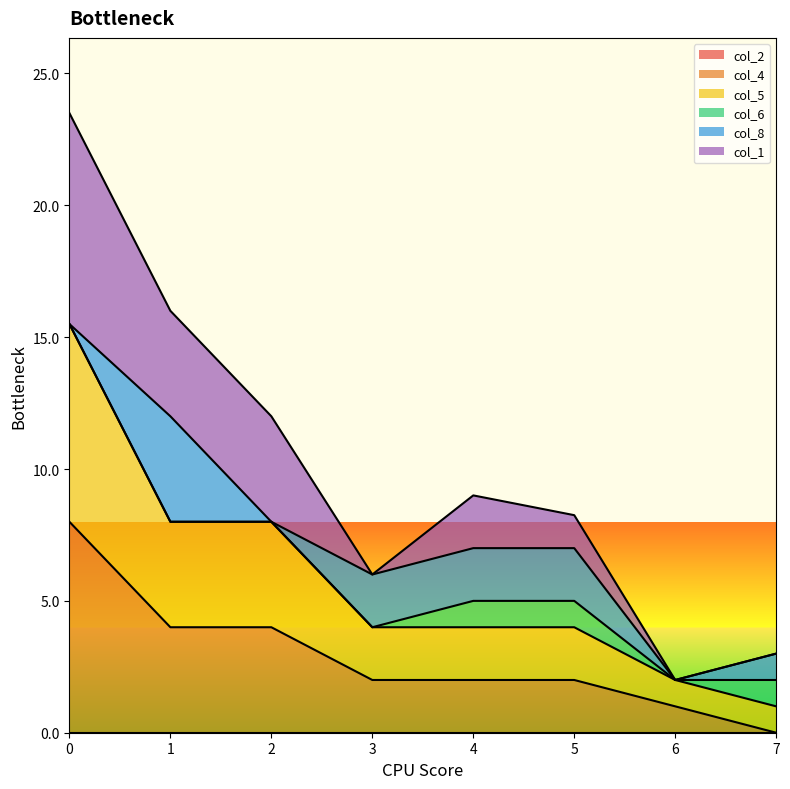

What is the total value across all series at 6?

2.0